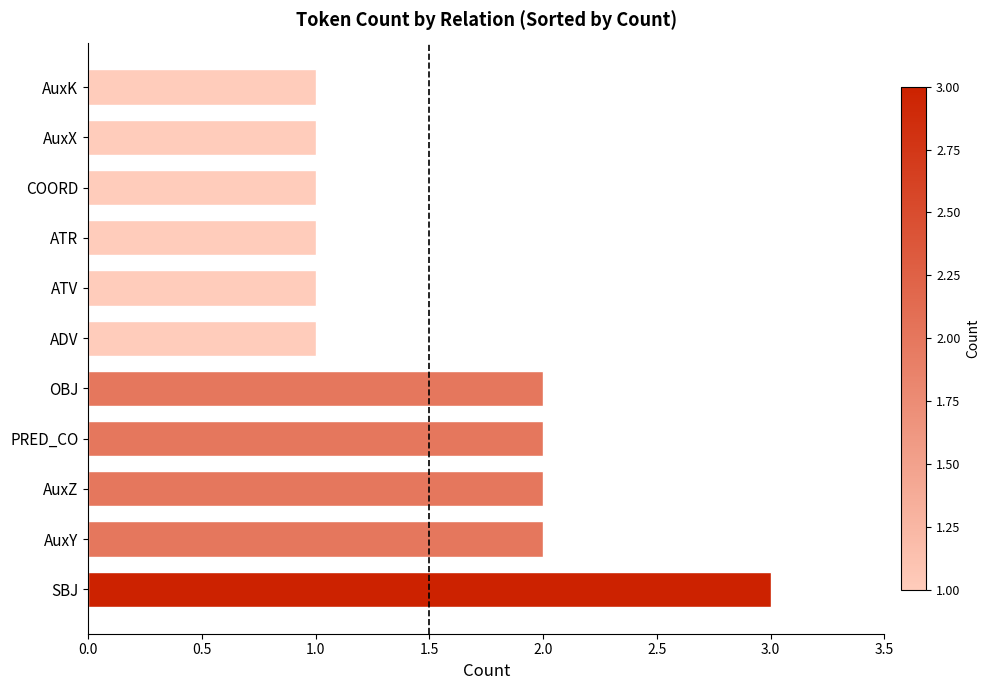

Is it true that the value at AuxK is 2?

False